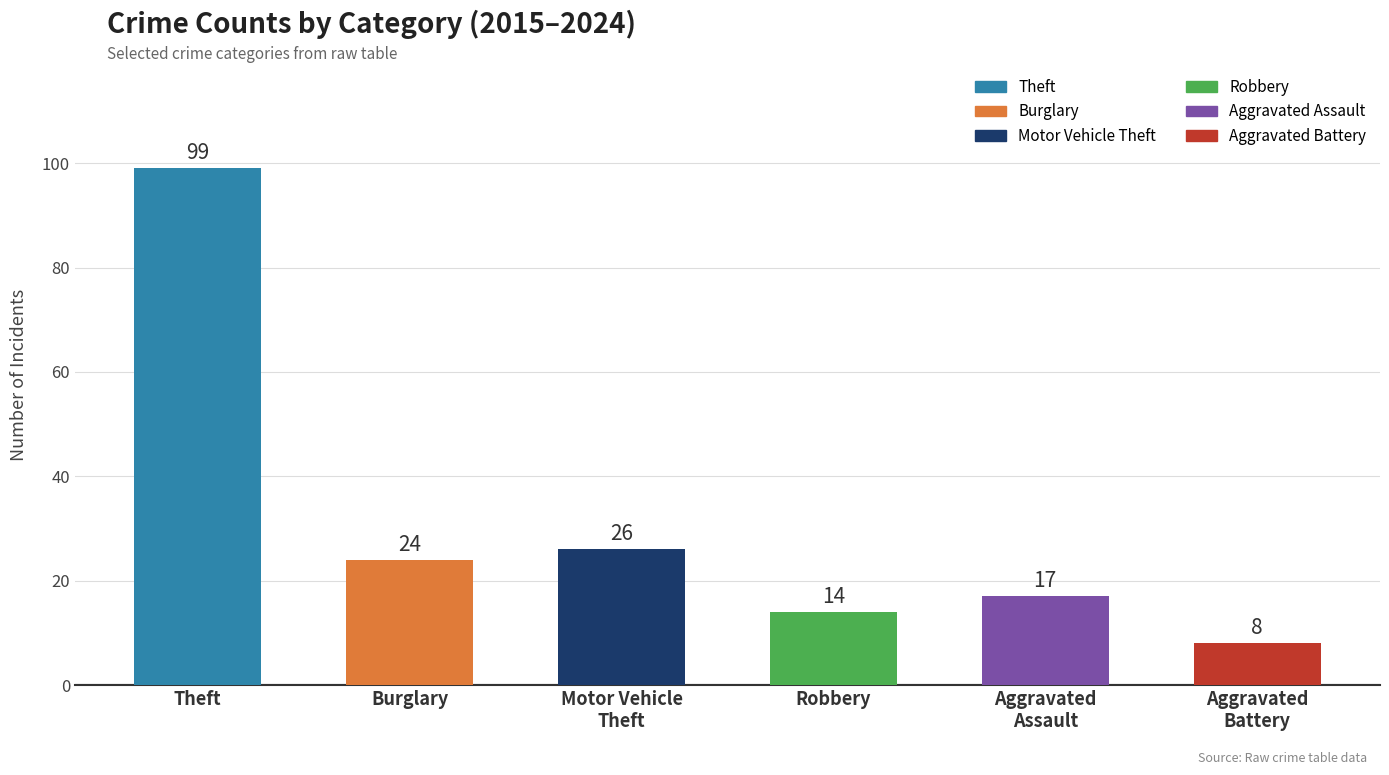

What is the difference between the maximum and minimum values?

91